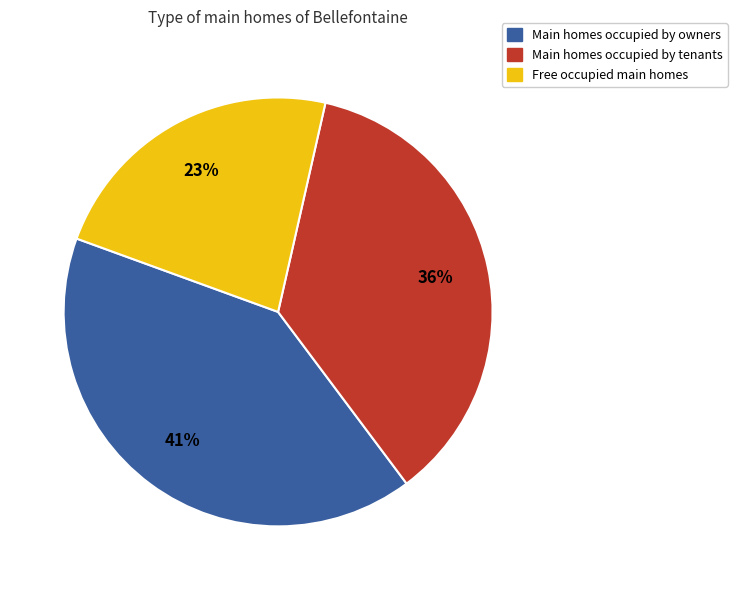

To the nearest percent, what is the difference between the largest and smallest slice percentages?

18%